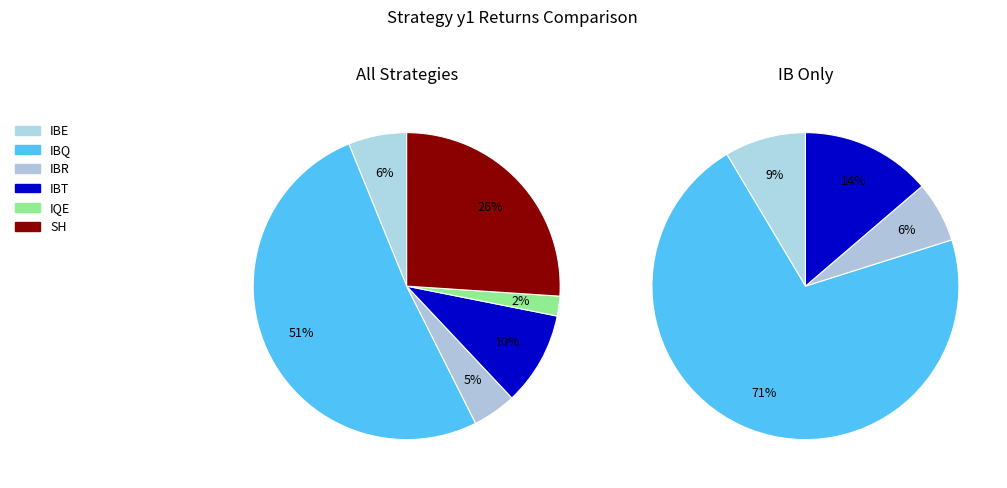

What percentage is the IQE slice, to the nearest percent?

2%